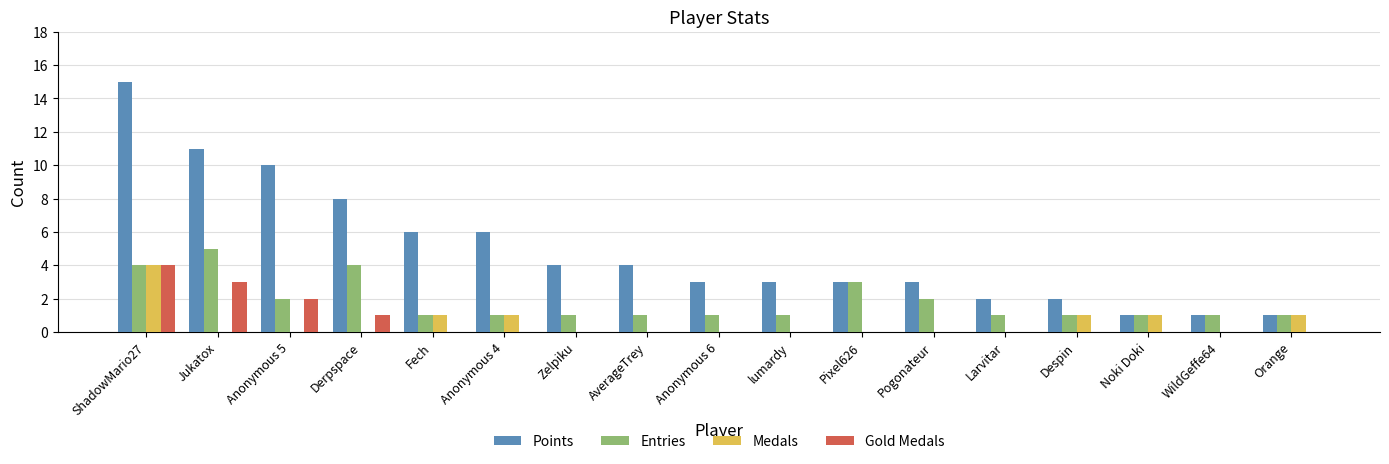

Reading left to right, list all the values displayed in this chart.

Points: ShadowMario27=15	Jukatox=11	Anonymous 5=10	Derpspace=8	Fech=6	Anonymous 4=6	Zelpiku=4	AverageTrey=4	Anonymous 6=3	lumardy=3	Pixel626=3	Pogonateur=3	Larvitar=2	Despin=2	Noki Doki=1	WildGeffe64=1	Orange=1
Entries: ShadowMario27=4	Jukatox=5	Anonymous 5=2	Derpspace=4	Fech=1	Anonymous 4=1	Zelpiku=1	AverageTrey=1	Anonymous 6=1	lumardy=1	Pixel626=3	Pogonateur=2	Larvitar=1	Despin=1	Noki Doki=1	WildGeffe64=1	Orange=1
Medals: ShadowMario27=4	Jukatox=0	Anonymous 5=0	Derpspace=0	Fech=1	Anonymous 4=1	Zelpiku=0	AverageTrey=0	Anonymous 6=0	lumardy=0	Pixel626=0	Pogonateur=0	Larvitar=0	Despin=1	Noki Doki=1	WildGeffe64=0	Orange=1
Gold Medals: ShadowMario27=4	Jukatox=3	Anonymous 5=2	Derpspace=1	Fech=0	Anonymous 4=0	Zelpiku=0	AverageTrey=0	Anonymous 6=0	lumardy=0	Pixel626=0	Pogonateur=0	Larvitar=0	Despin=0	Noki Doki=0	WildGeffe64=0	Orange=0